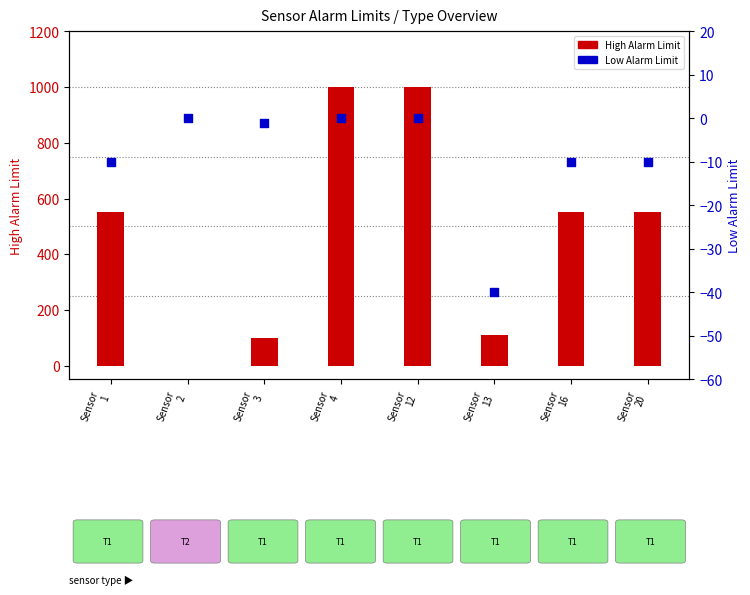

What are all the series names shown in the legend?

High Alarm Limit, Low Alarm Limit